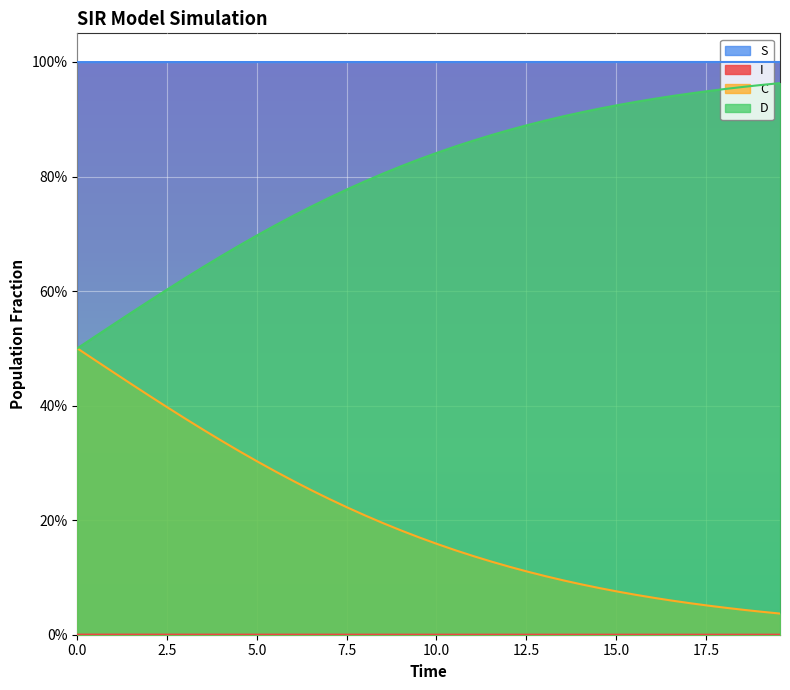

Rank the series by their average value, from highest to lowest.

S, D, C, I